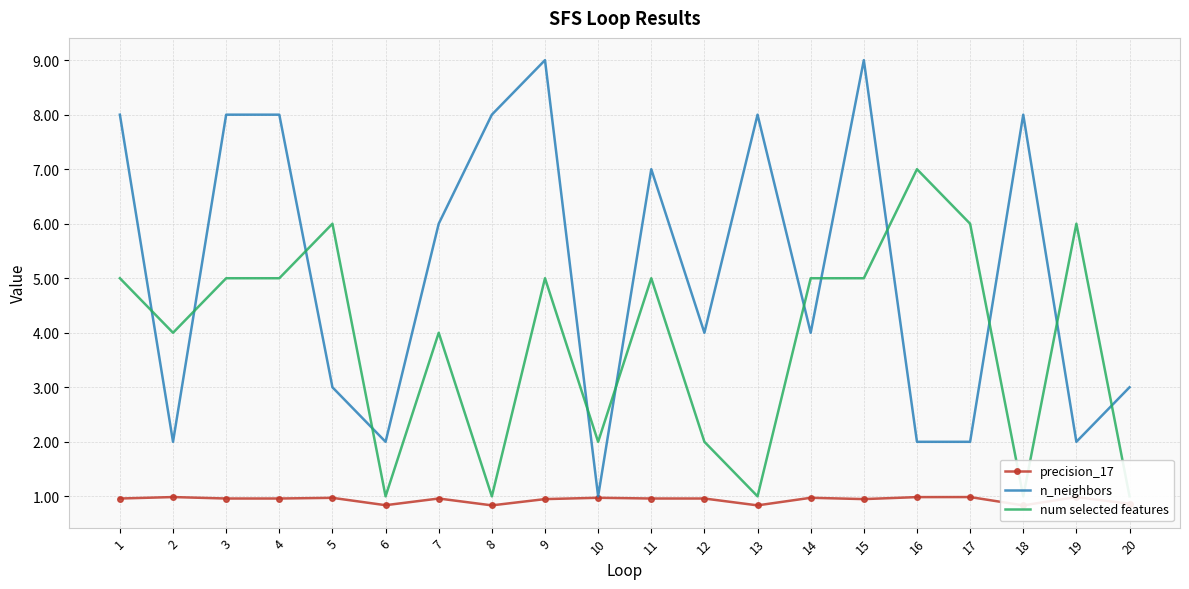

True or false: n_neighbors has a value of 9.0 at 15.

True